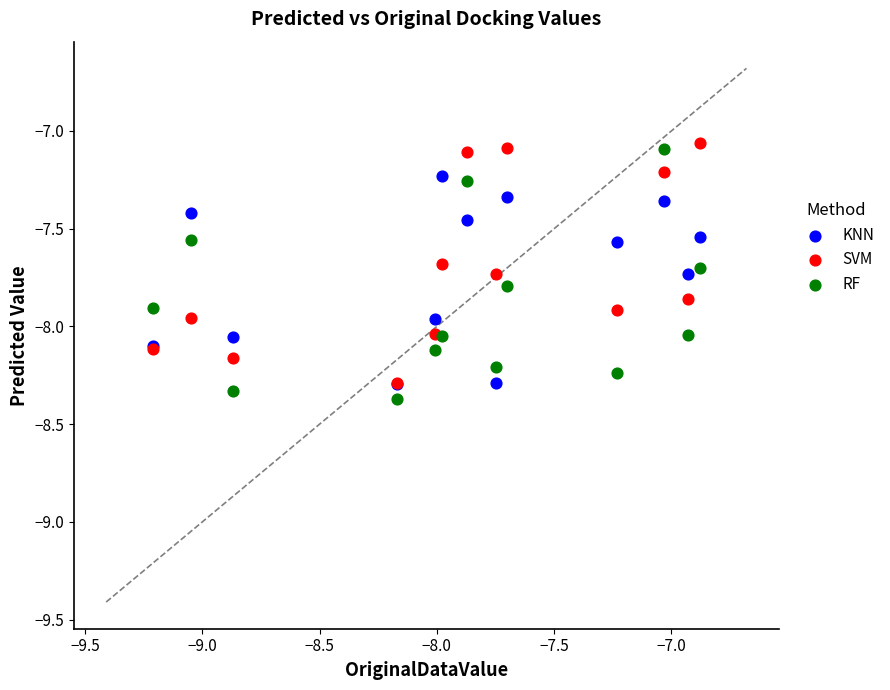

What are all the series names shown in the legend?

KNN, SVM, RF